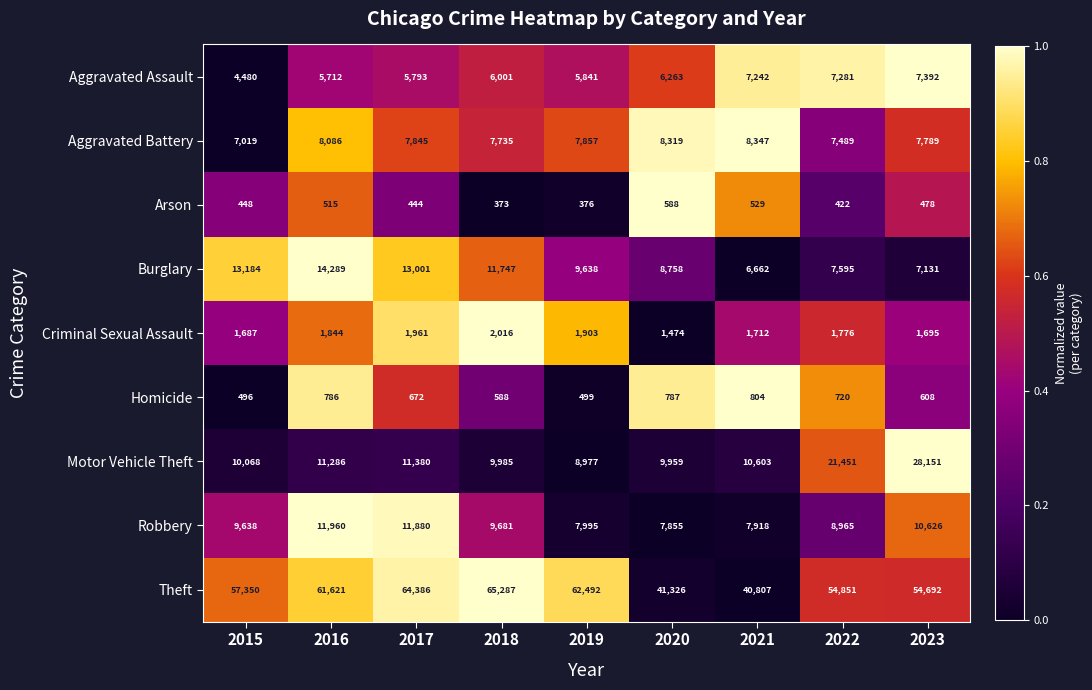

The value of Aggravated Assault at 2021 is 4217. True or false?

False